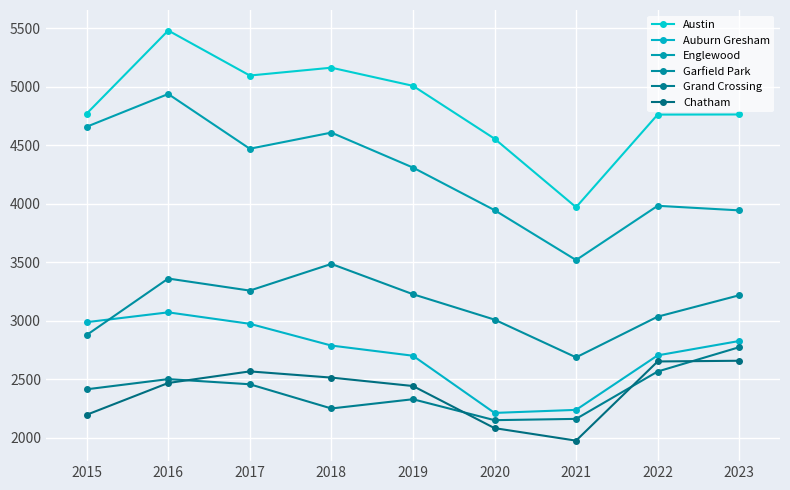

Between 2015 and 2021, which series saw the biggest shift?

Englewood